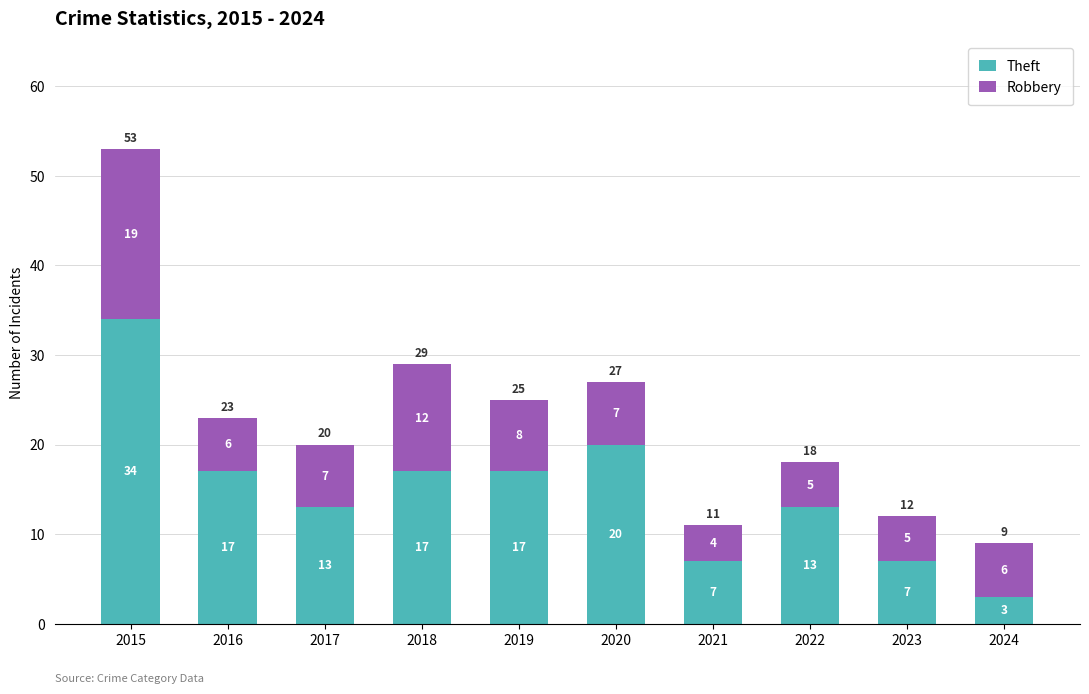

What is the total value across all series at 2018?

29